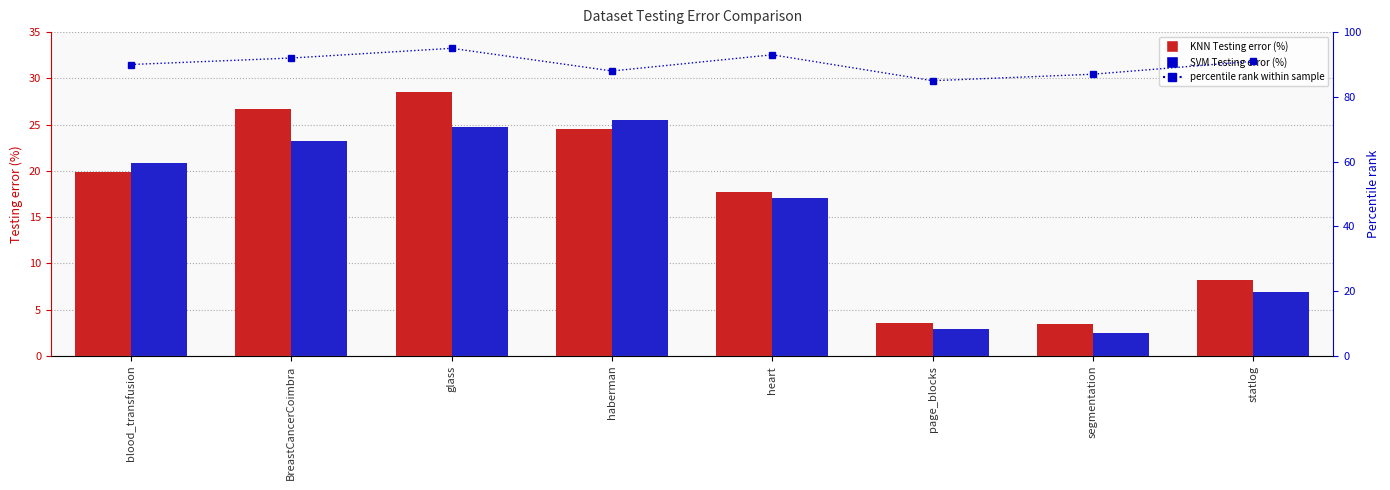

How many data points in SVM Testing error (%) are less than 20?

4